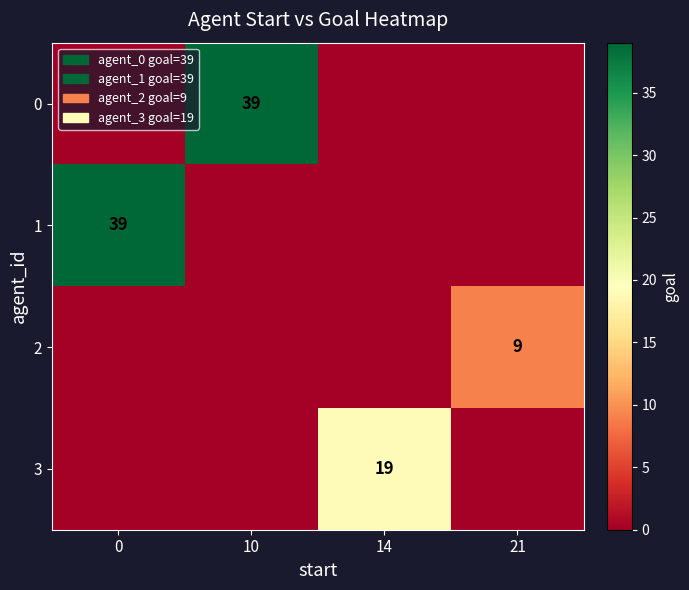

The value of 1 at 0 is 67. True or false?

False